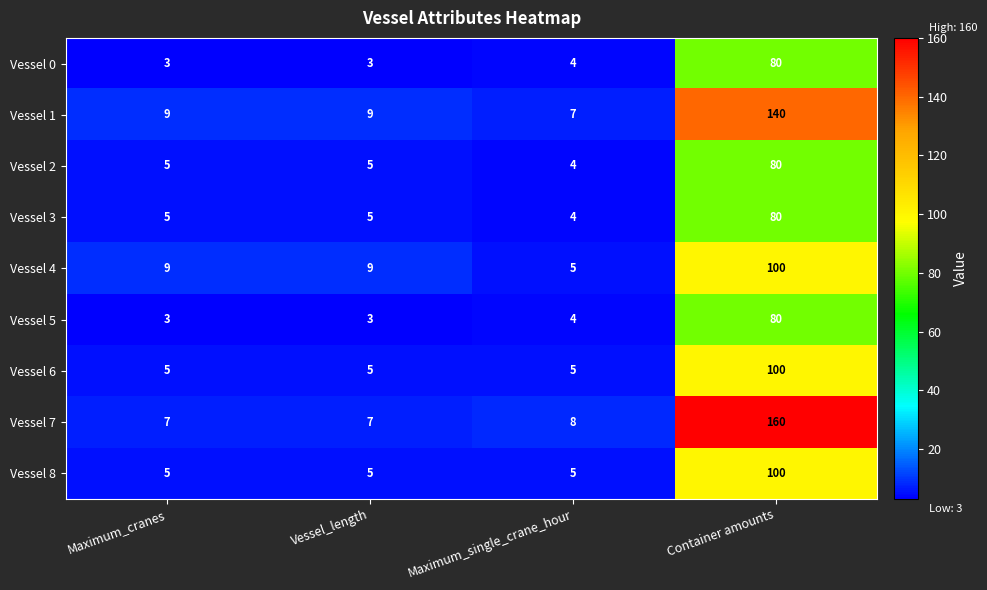

What is the minimum value shown in the chart?

3